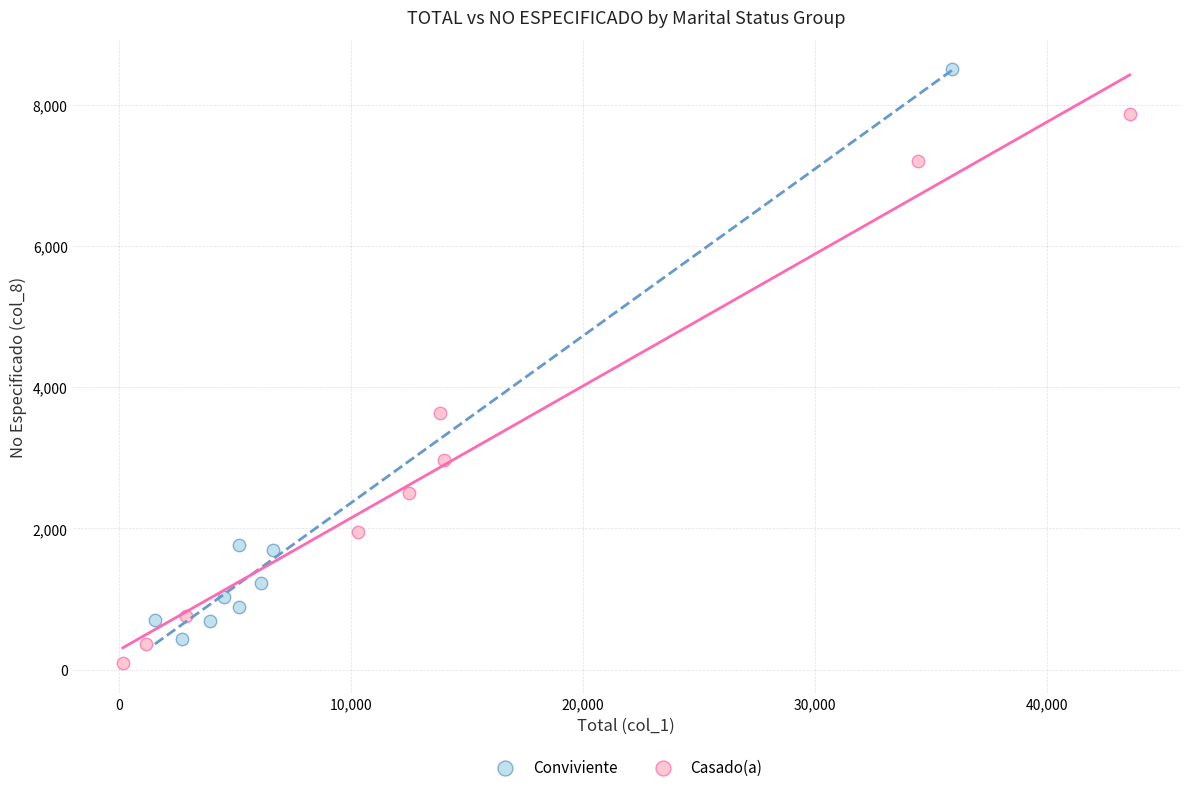

Which series has the widest spread of Y values?

Conviviente